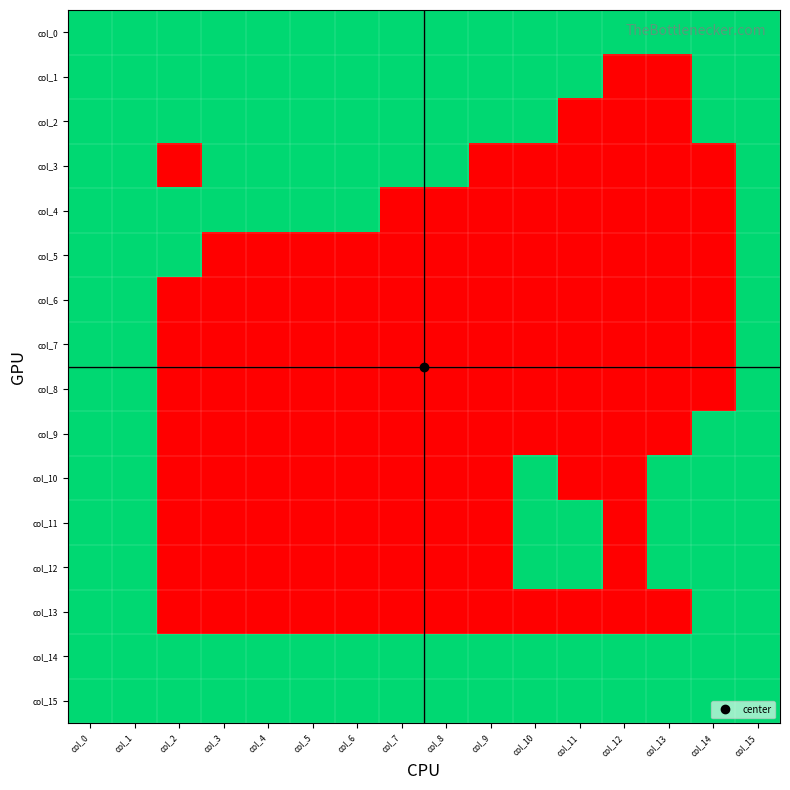

How many categories are shown in the chart?

16